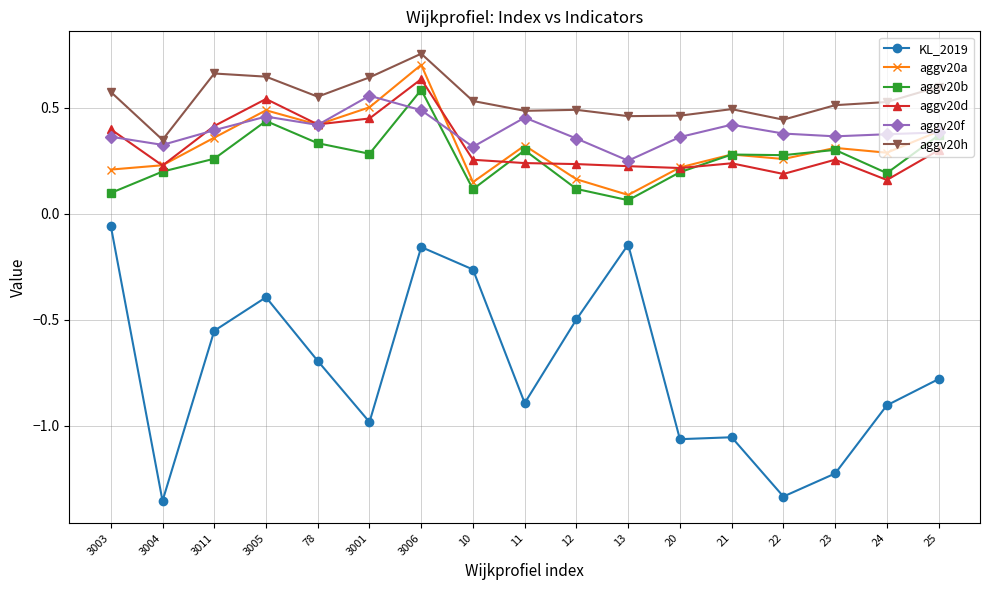

True or false: KL_2019 and aggv20h cross at least once.

False